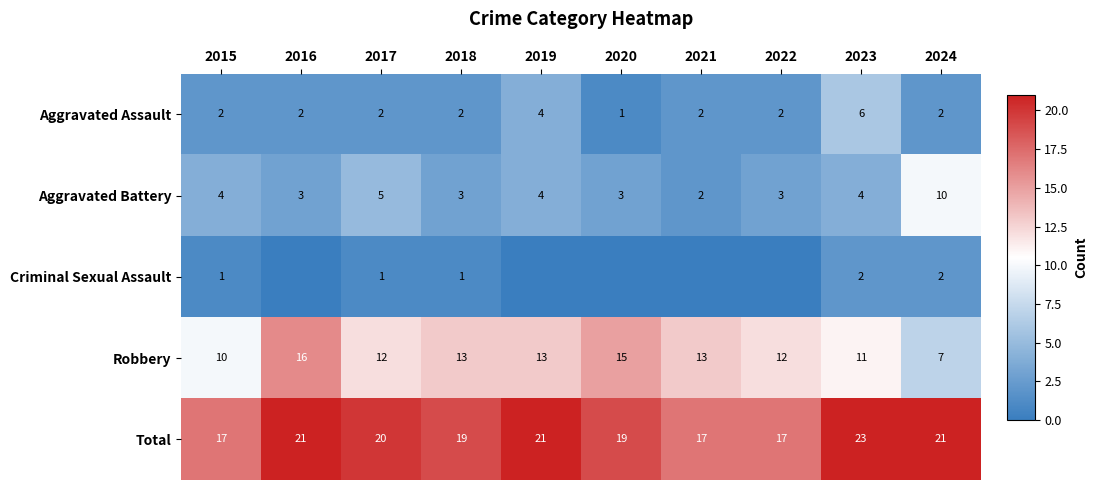

Is it true that Robbery equals 10 at 2015?

True